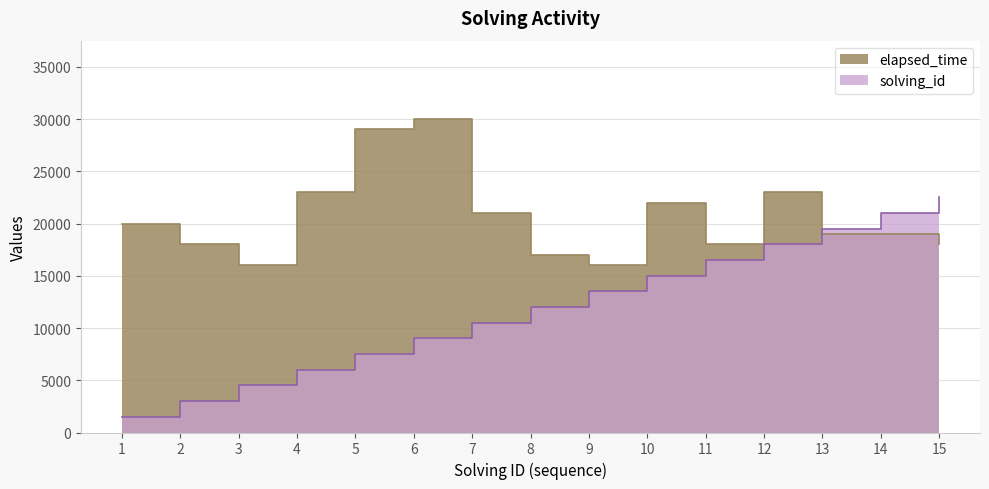

The solving_id series shows 2071 at 3. True or false?

False